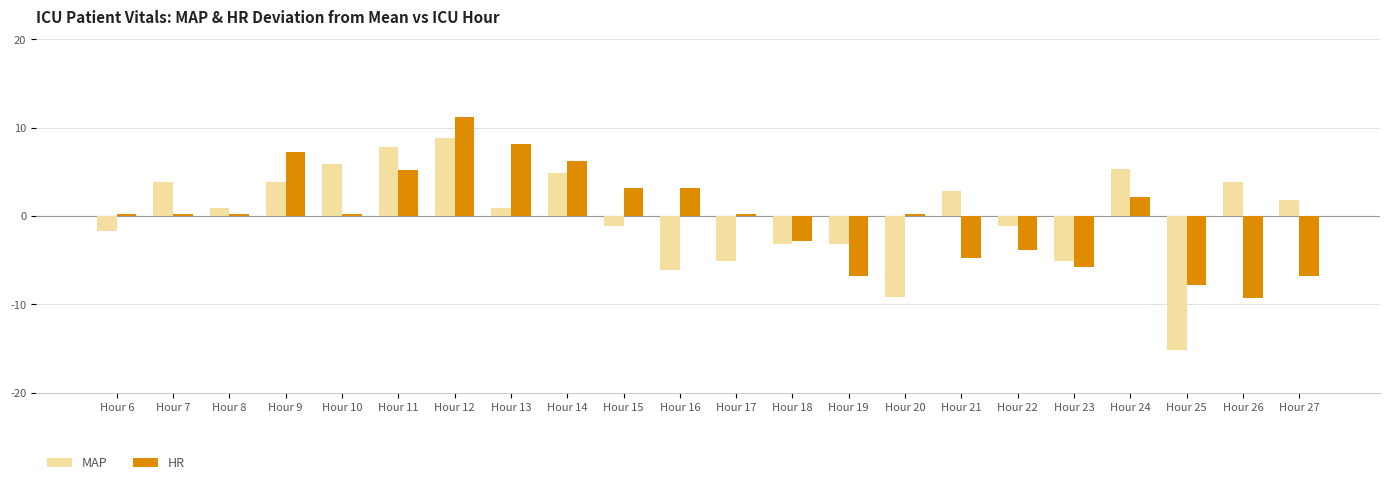

What is the maximum value for MAP?

8.9